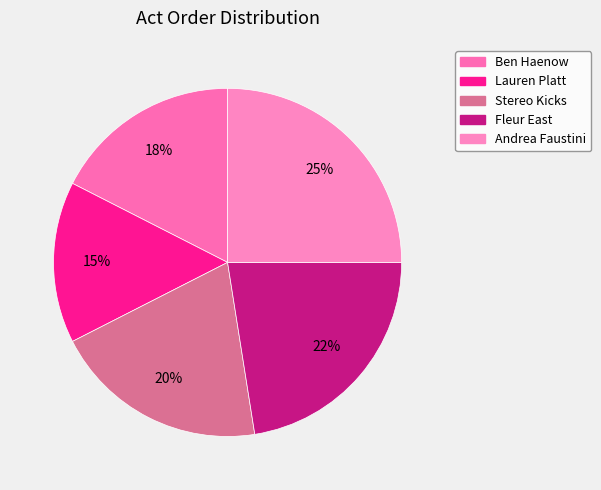

How many slices are in this pie chart?

5